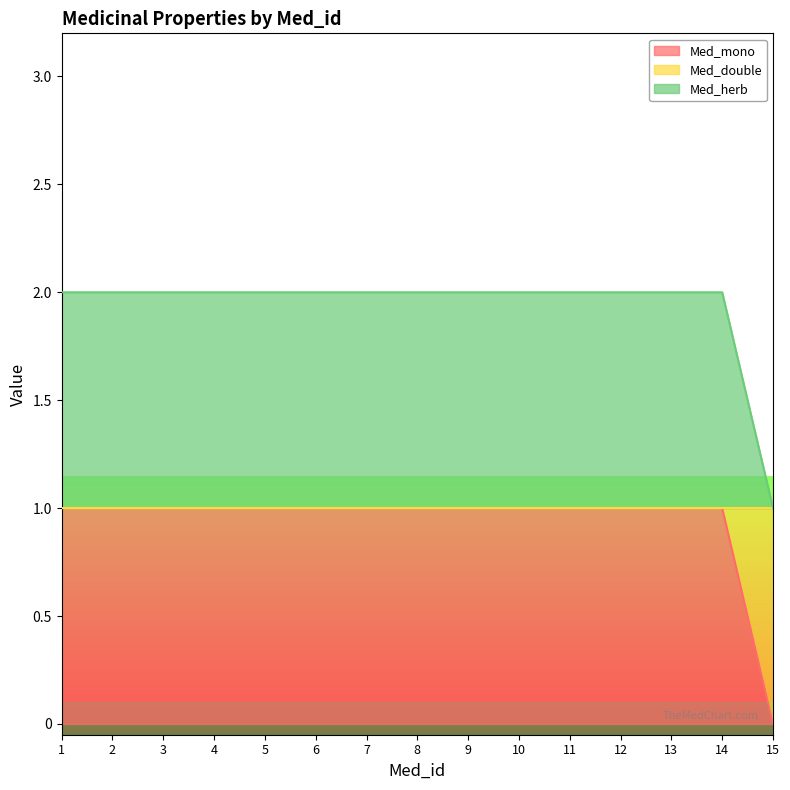

The Med_herb series shows 1 at 1. True or false?

False